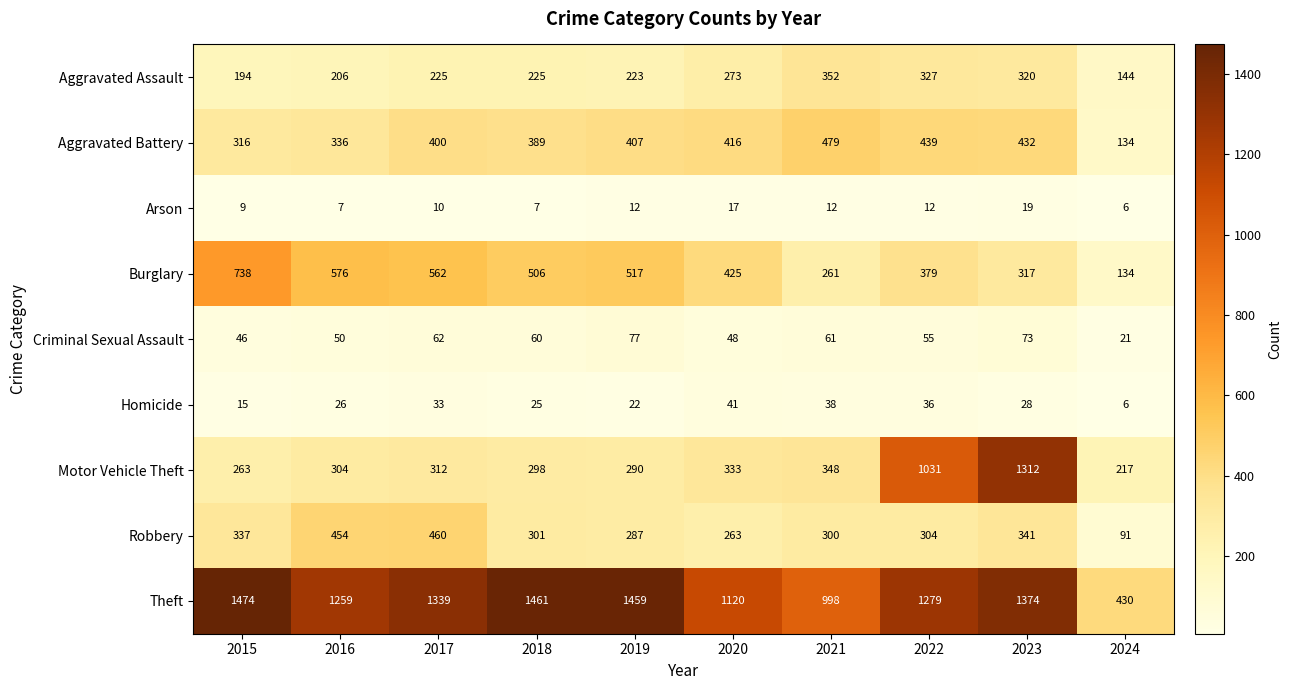

Which series has the largest range (max minus min)?

Motor Vehicle Theft